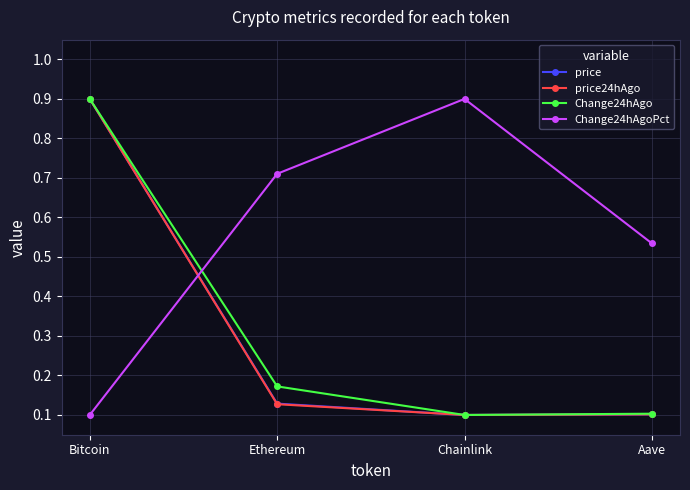

The price series shows 0.2 at Ethereum. True or false?

False